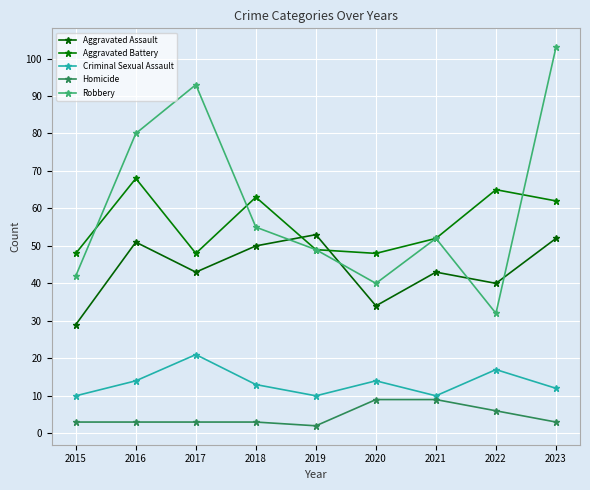

True or false: Homicide and Criminal Sexual Assault intersect in this chart.

False